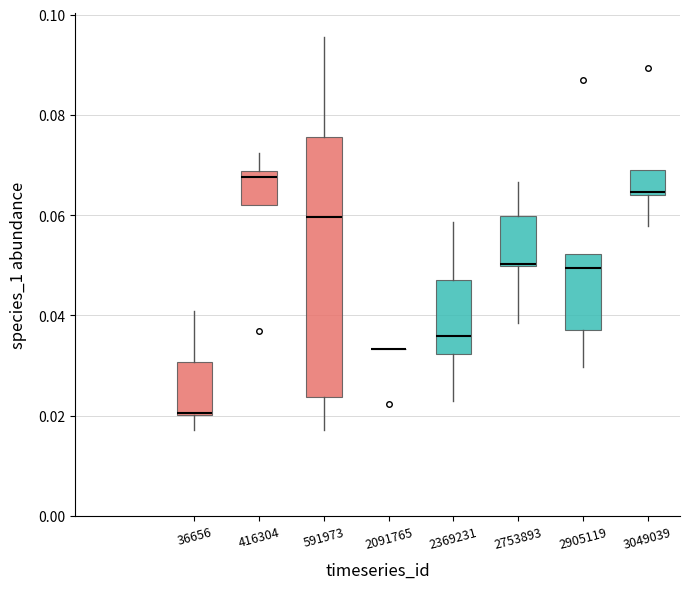

Reading left to right, read every box against the y-axis: the position of its median line, the range the box covers, and the ends of its whiskers. The values are not printed on the chart, so give them approximately, as read against the axis.

36656: median 0.020, box 0.020 to 0.030, whiskers 0.018 to 0.040
416304: median 0.068 (just below the box's upper edge), box 0.062 to 0.068, whiskers 0.062 to 0.072
591973: median 0.060, box 0.024 to 0.076, whiskers 0.018 to 0.096
2091765: box collapsed to a line at 0.034, whiskers 0.034 to 0.034
2369231: median 0.036, box 0.032 to 0.048, whiskers 0.022 to 0.058
2753893: median 0.050 (drawn on the box's lower edge), box 0.050 to 0.060, whiskers 0.038 to 0.066
2905119: median 0.050, box 0.038 to 0.052, whiskers 0.030 to 0.052
3049039: median 0.064 (just above the box's lower edge), box 0.064 to 0.070, whiskers 0.058 to 0.070